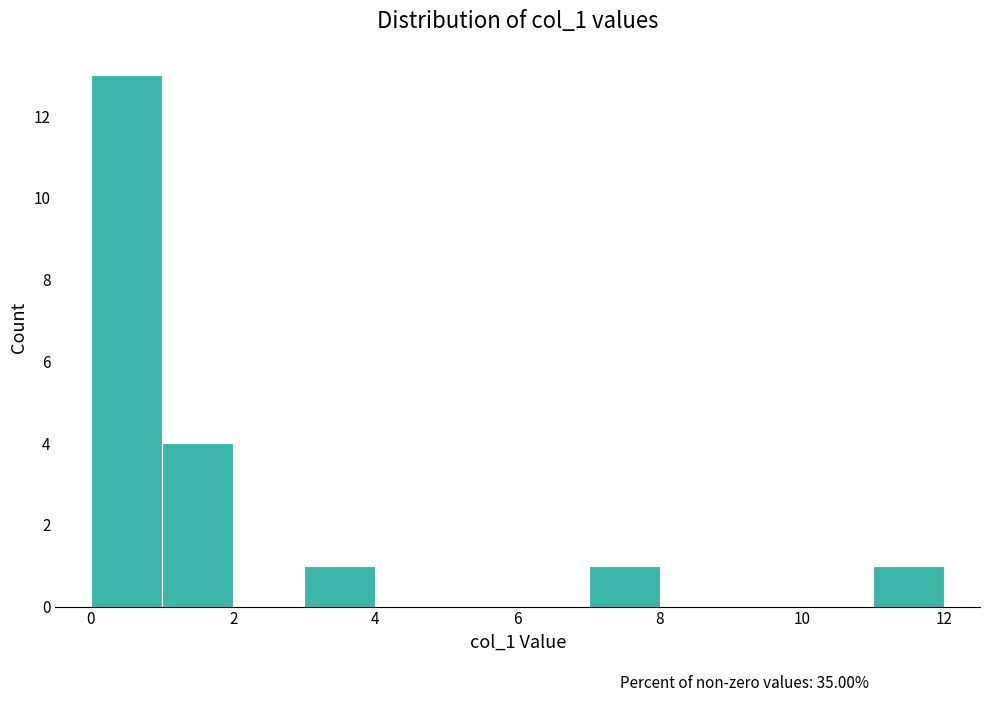

Reading left to right, list every bar in this chart as the range it spans on the x-axis followed by its height. The values are not printed on the chart, so give them approximately, as read against the axis.

0 to 1: 13
1 to 2: 4
2 to 3: 0
3 to 4: 1
4 to 5: 0
5 to 6: 0
6 to 7: 0
7 to 8: 1
8 to 9: 0
9 to 10: 0
10 to 11: 0
11 to 12: 1